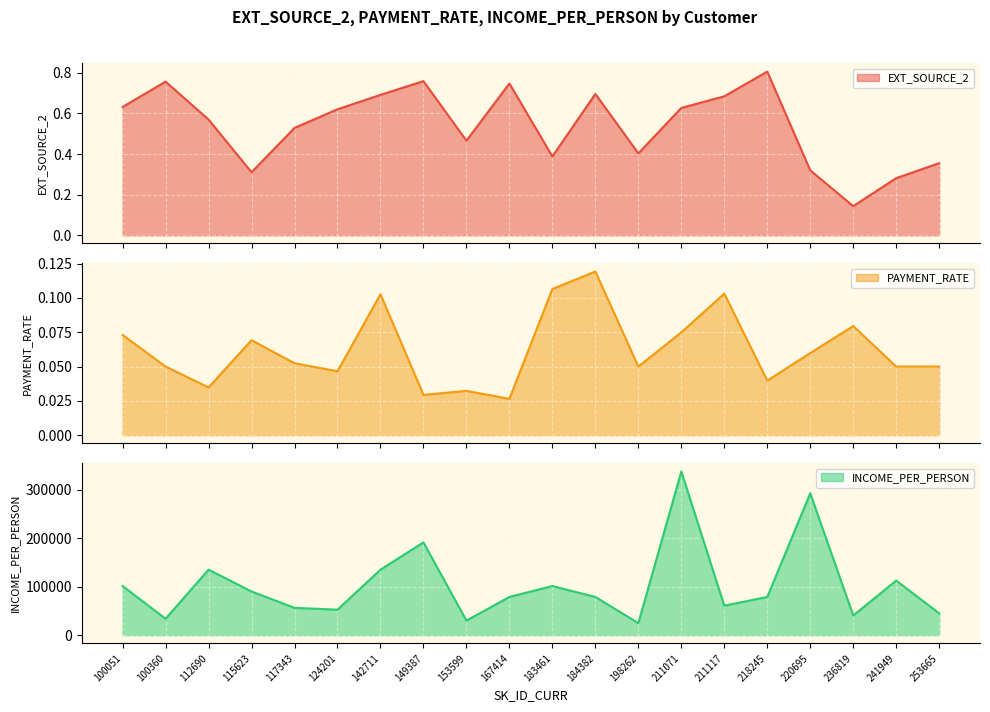

Which has a higher value, 220695 or 100051?

100051